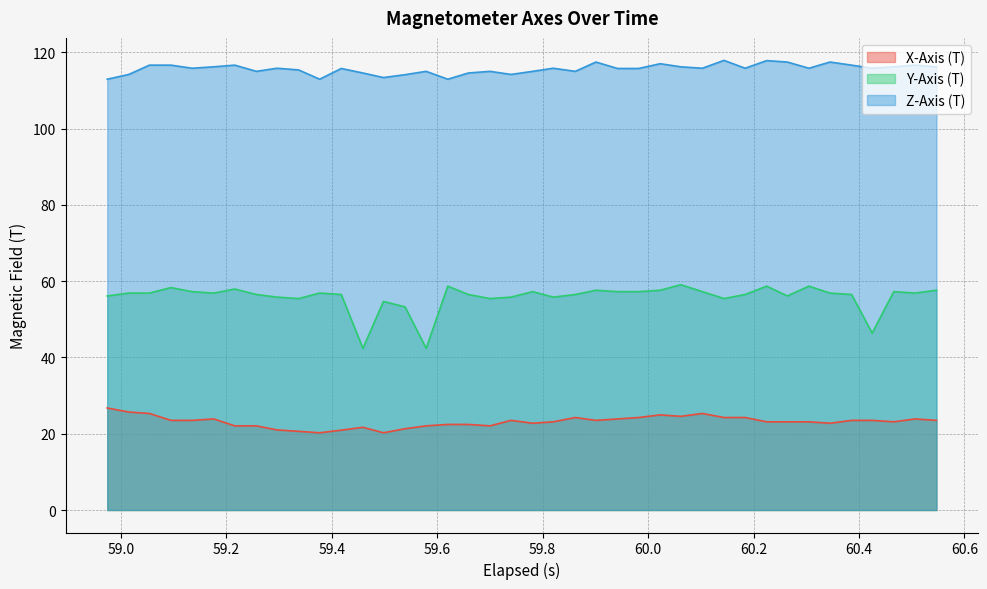

Which series has the largest range (max minus min)?

Y-Axis (T)